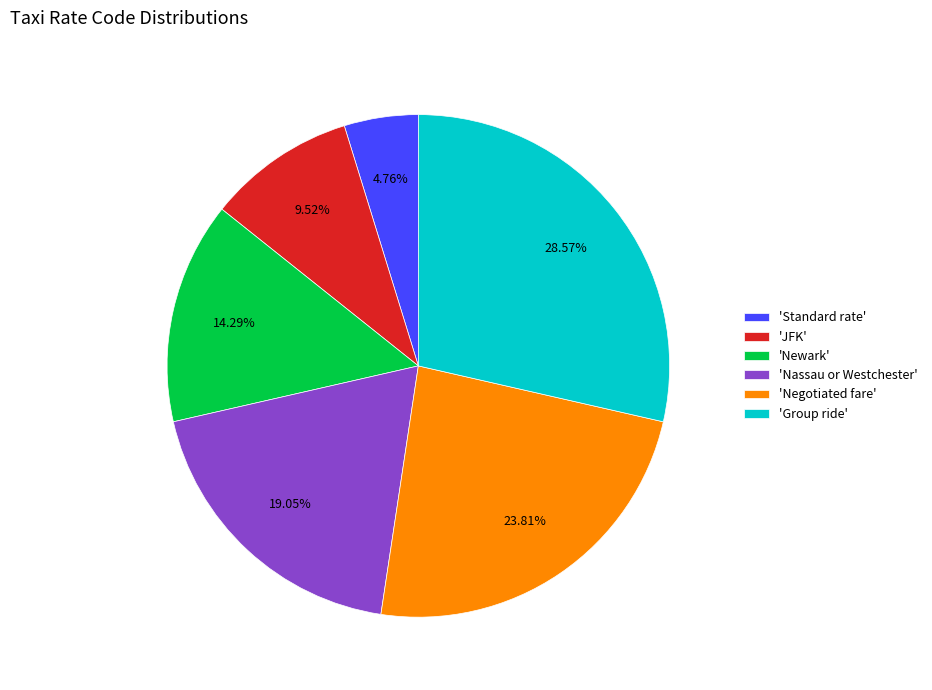

Which category has the smallest portion of the pie?

'Standard rate'